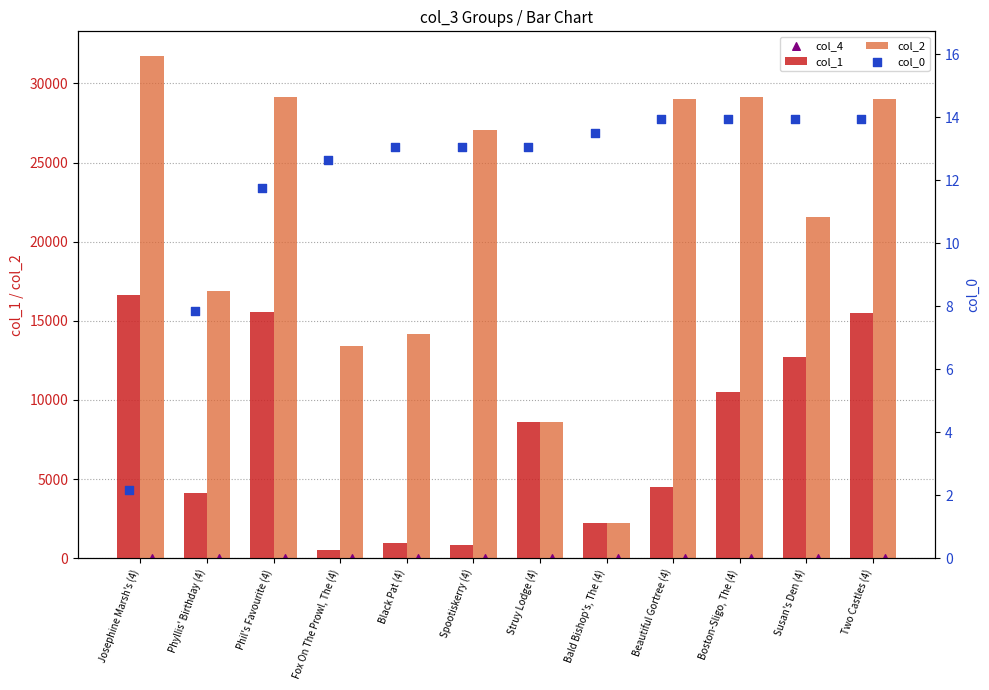

What are all the series names shown in the legend?

col_1, col_2, col_4, col_0